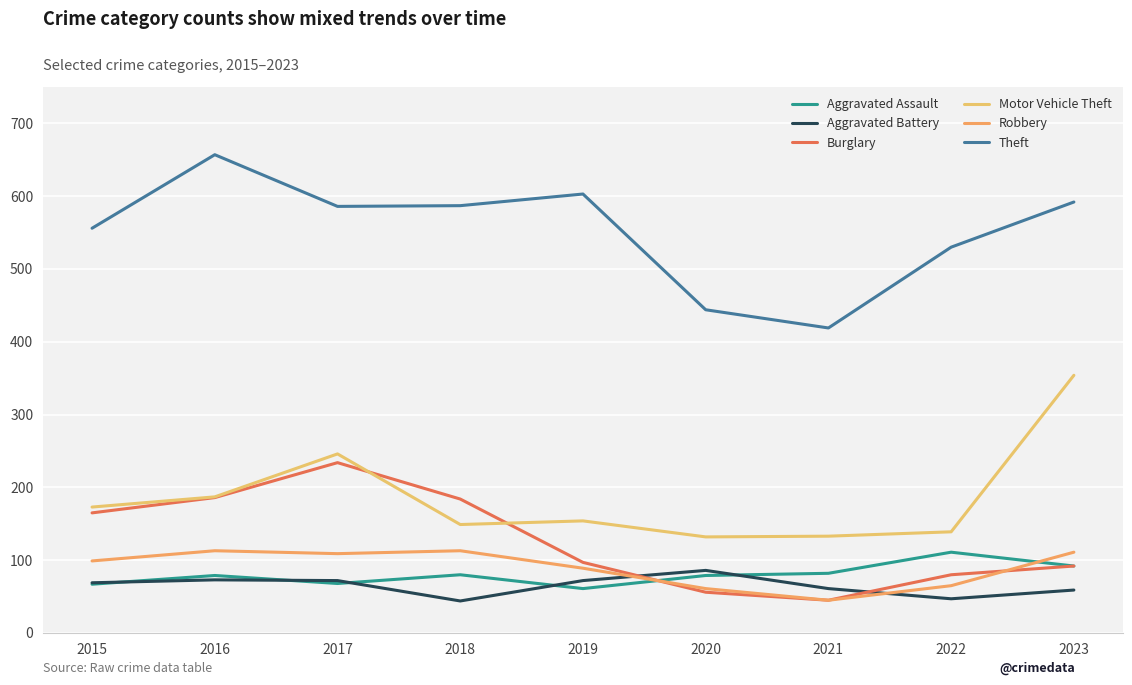

Reading left to right, list all the values displayed in this chart.

Aggravated Assault: 2015=67	2016=79	2017=68	2018=80	2019=61	2020=79	2021=82	2022=111	2023=92
Aggravated Battery: 2015=69	2016=73	2017=72	2018=44	2019=72	2020=86	2021=61	2022=47	2023=59
Burglary: 2015=165	2016=186	2017=234	2018=184	2019=97	2020=56	2021=45	2022=80	2023=92
Motor Vehicle Theft: 2015=173	2016=187	2017=246	2018=149	2019=154	2020=132	2021=133	2022=139	2023=354
Robbery: 2015=99	2016=113	2017=109	2018=113	2019=89	2020=61	2021=45	2022=65	2023=111
Theft: 2015=556	2016=657	2017=586	2018=587	2019=603	2020=444	2021=419	2022=530	2023=592